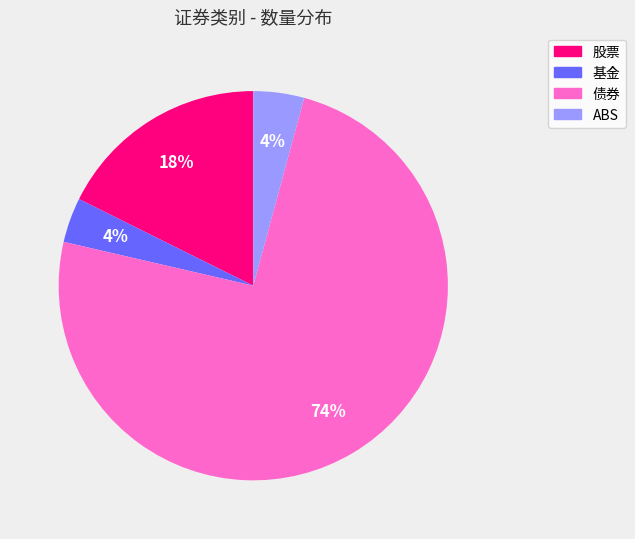

Which slice is the largest?

债券